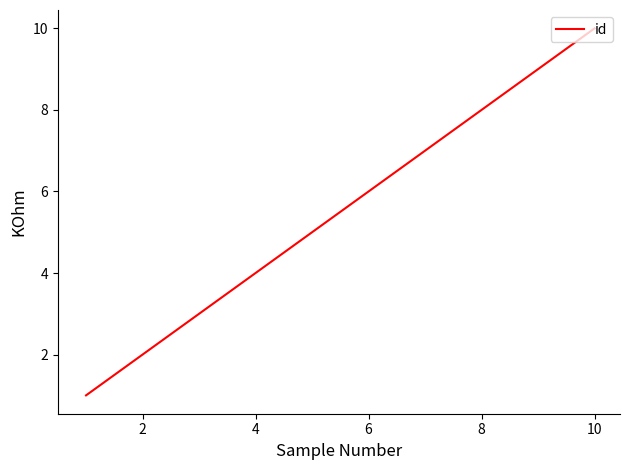

What is the greatest value displayed?

10